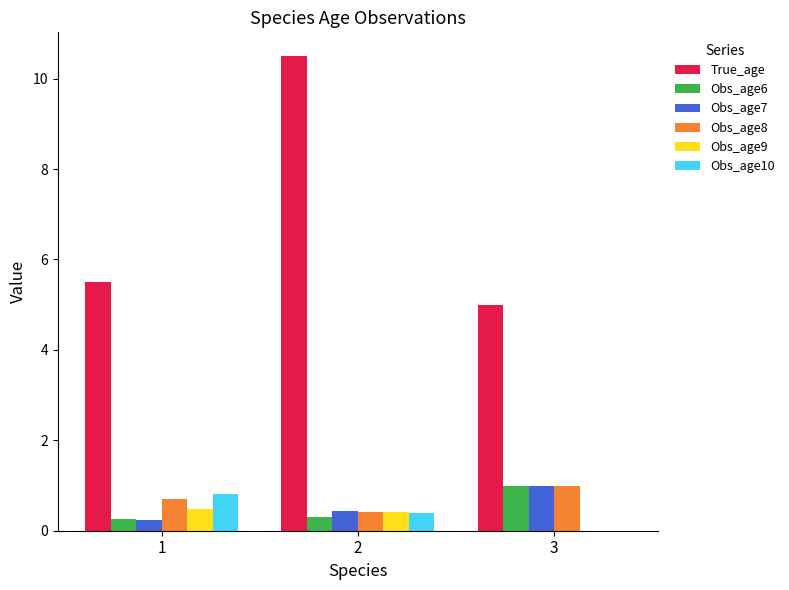

Which series has the widest spread of values?

True_age